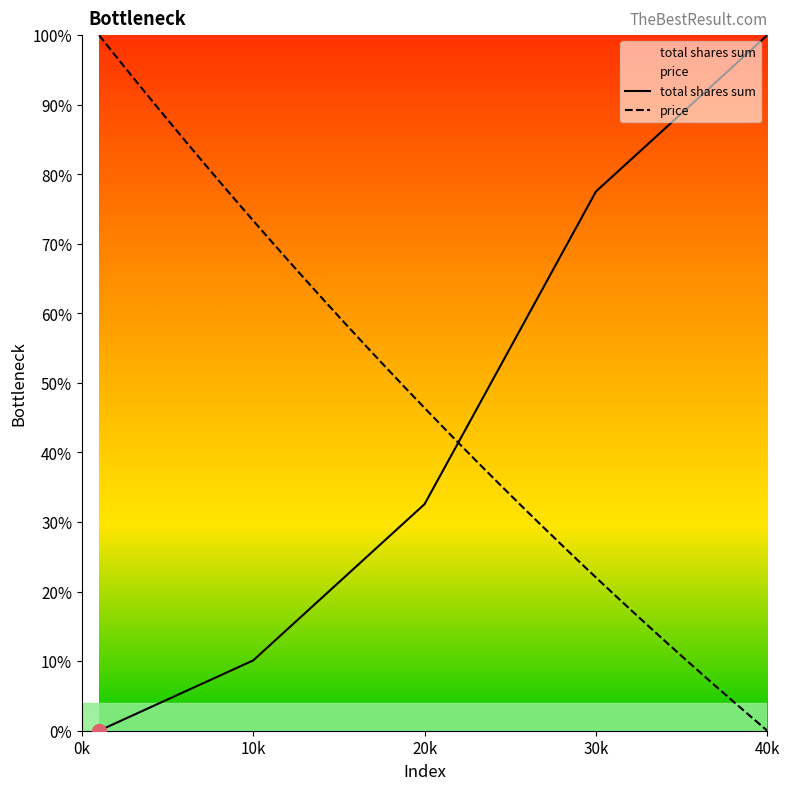

At how many categories does at least one series exceed 90?

9